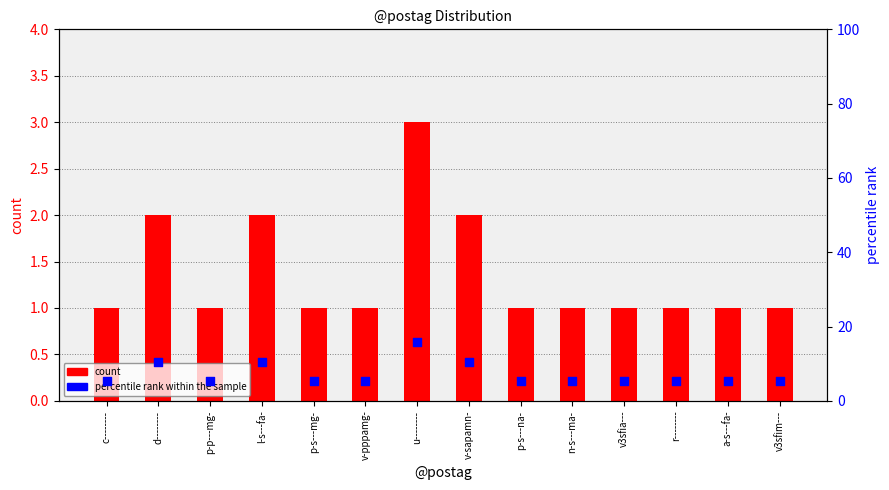

What are all the series names shown in the legend?

count, percentile rank within the sample